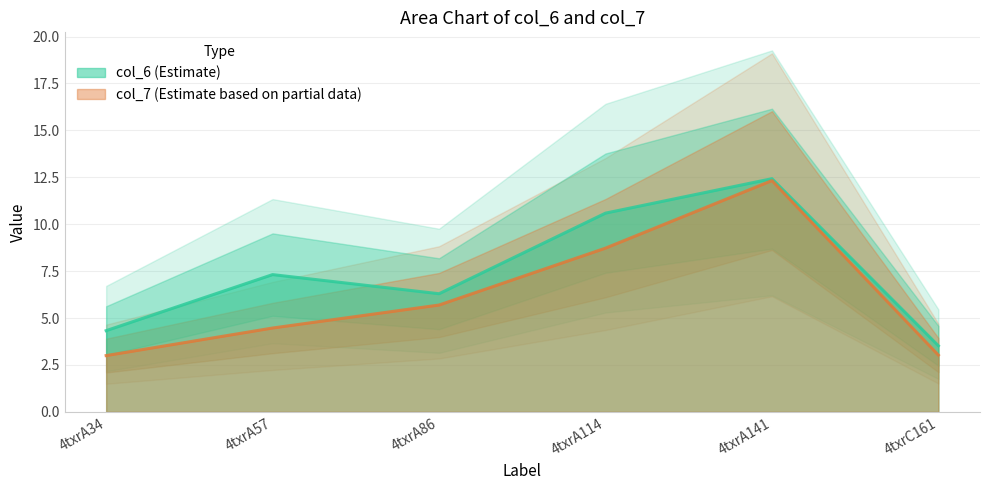

True or false: col_6 and col_7 intersect in this chart.

False